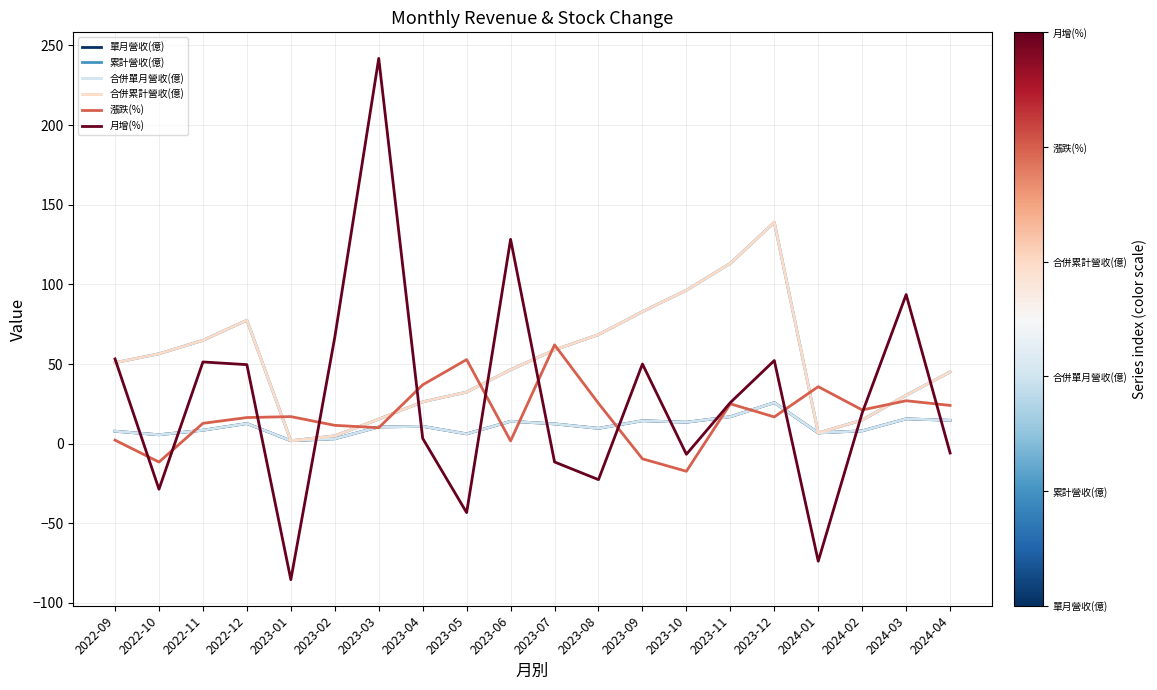

What is the difference between the second highest and second lowest values in the 合併累計營收(億) series?

108.3